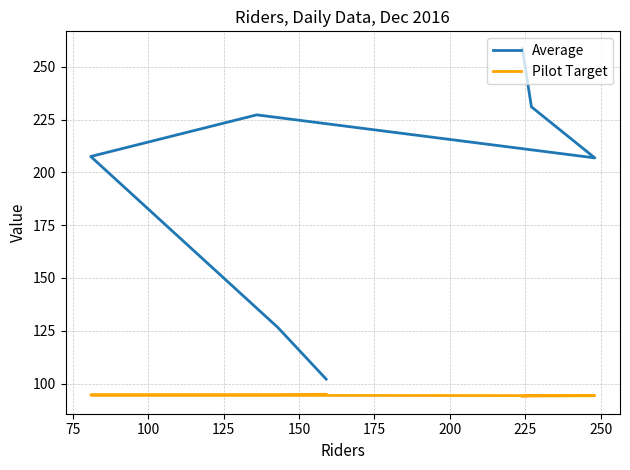

Read the Pilot Target value at 75.

94.2